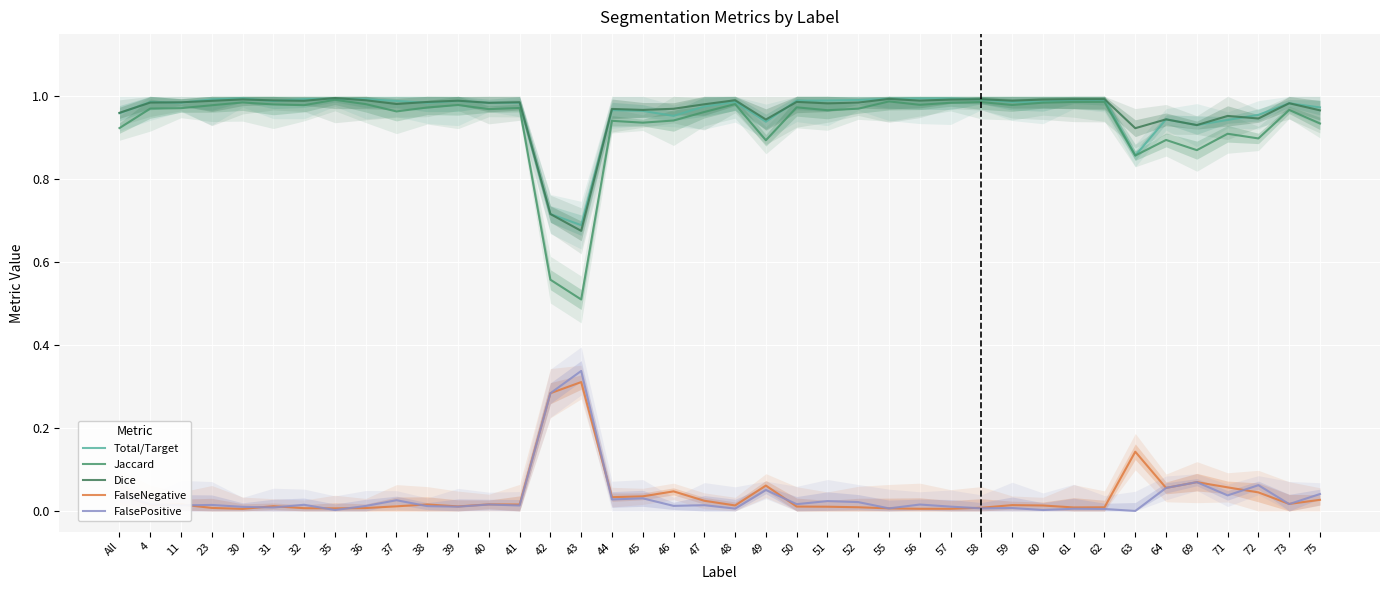

What is the label of the 9th point from the left?

36